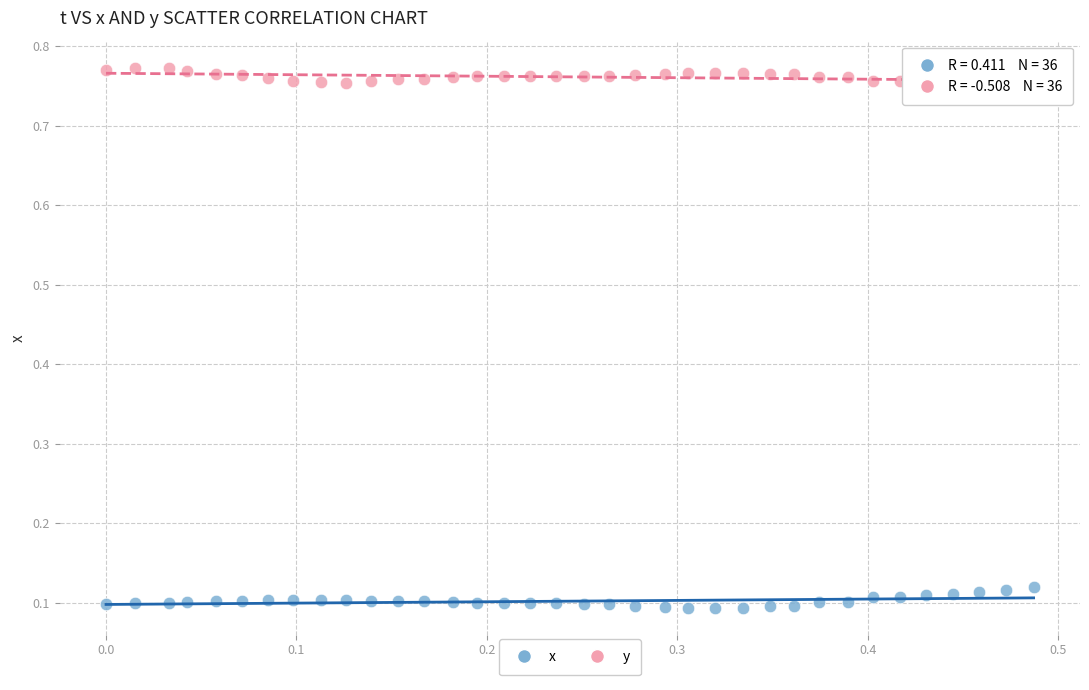

Which series contains the highest Y value?

y